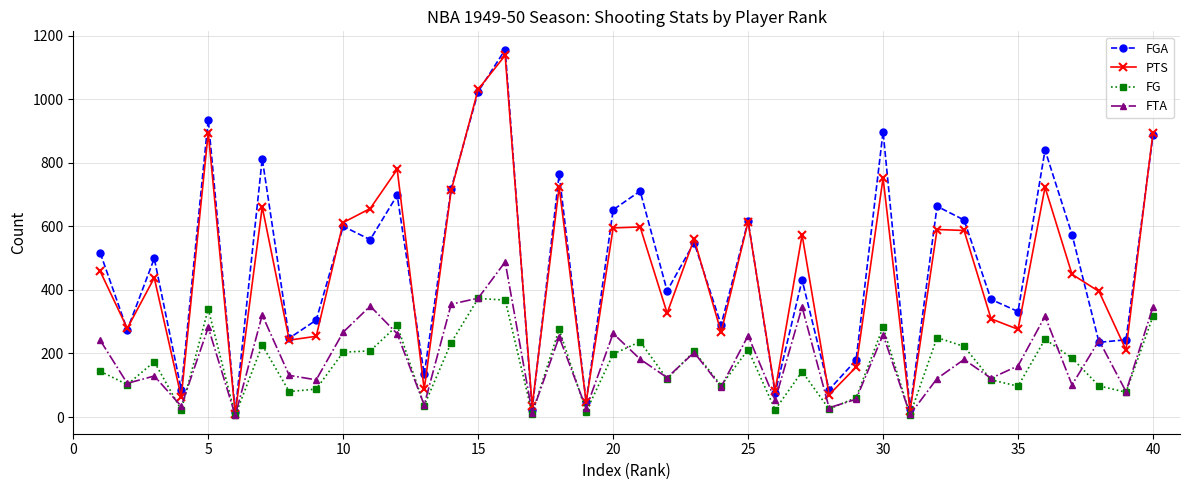

Which series has the widest spread of values?

FGA